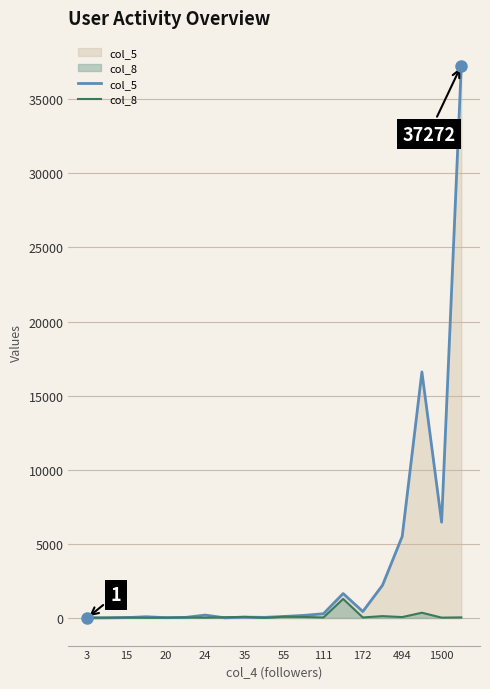

Which series has the largest total across all categories?

col_5